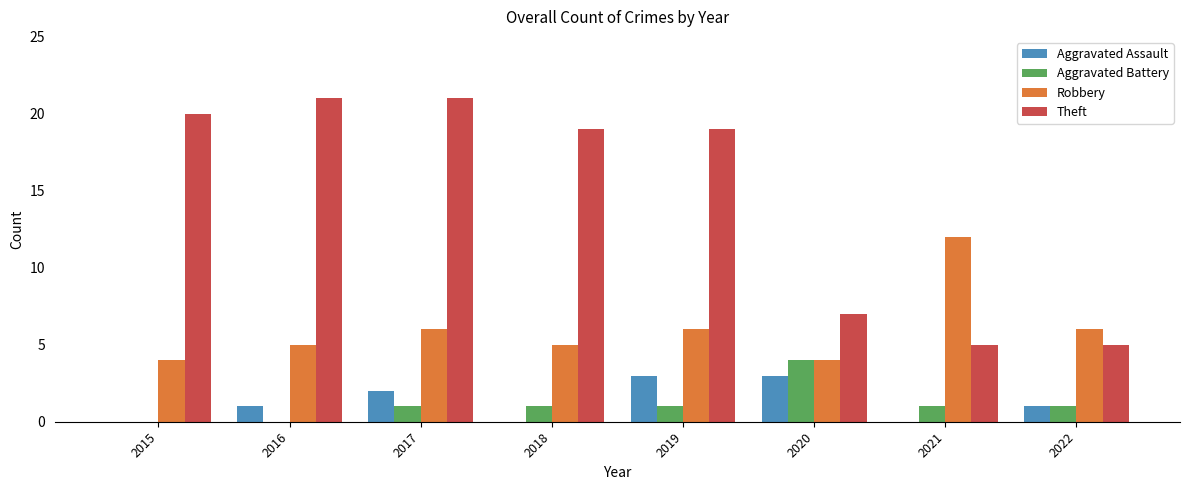

What is the sum of all Aggravated Battery values?

9